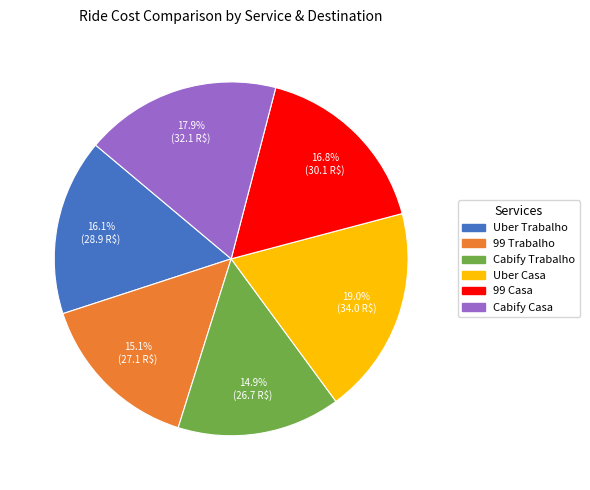

Count the number of slices in the pie.

6